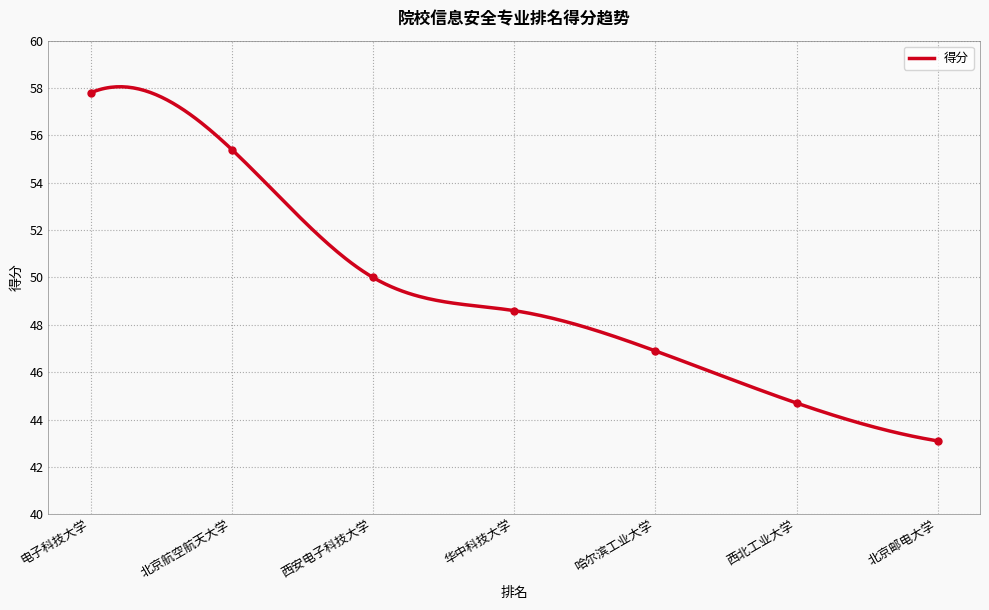

What is the maximum value for 得分?

58.1